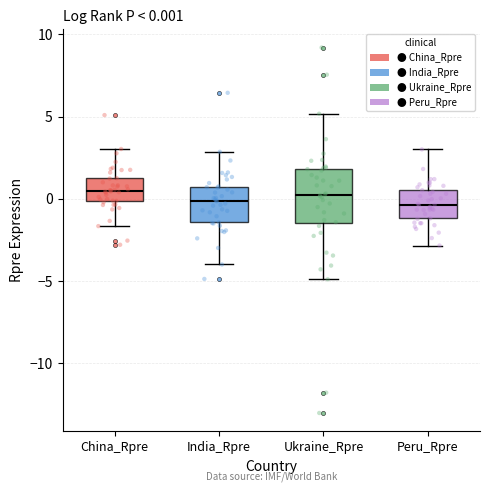

Comparing the boxes themselves (not the whiskers), which one is the tallest?

Ukraine_Rpre